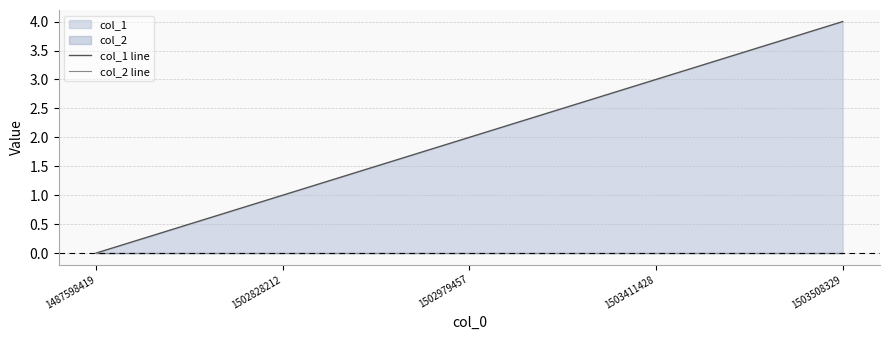

At which label does col_2 line reach its peak?

1487598419